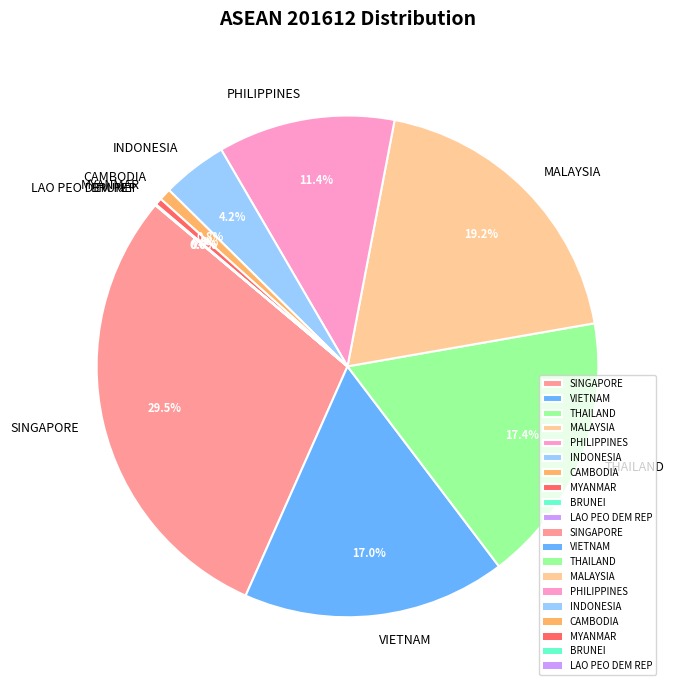

Combined, what portion of the pie is VIETNAM and MALAYSIA?

36.2%